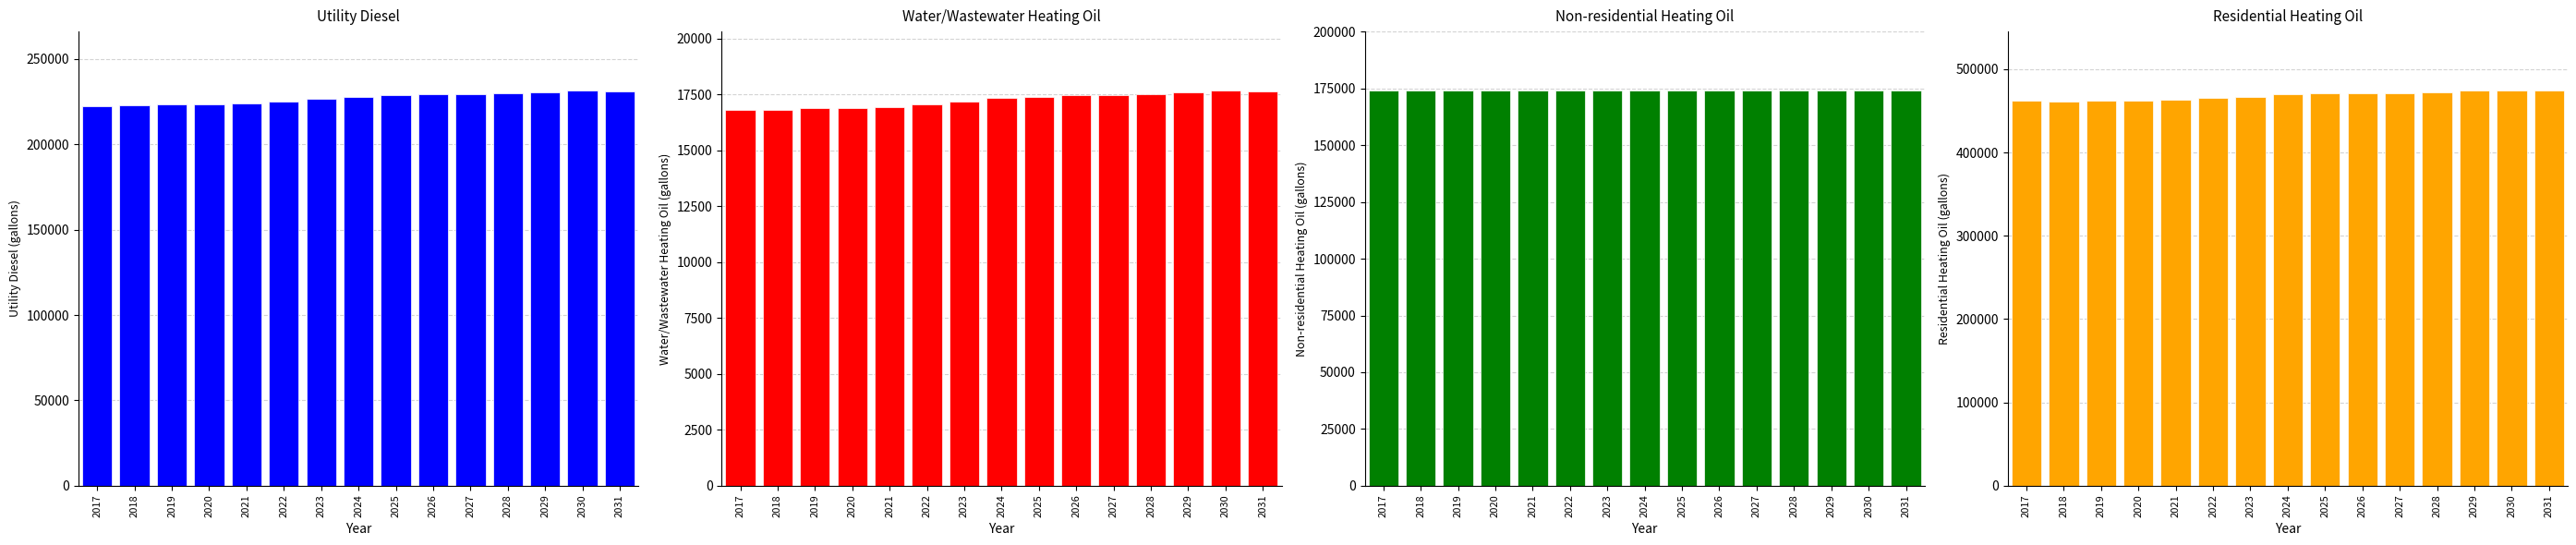

The value of Utility Diesel (gallons) at 2026 is 368894.4. True or false?

False